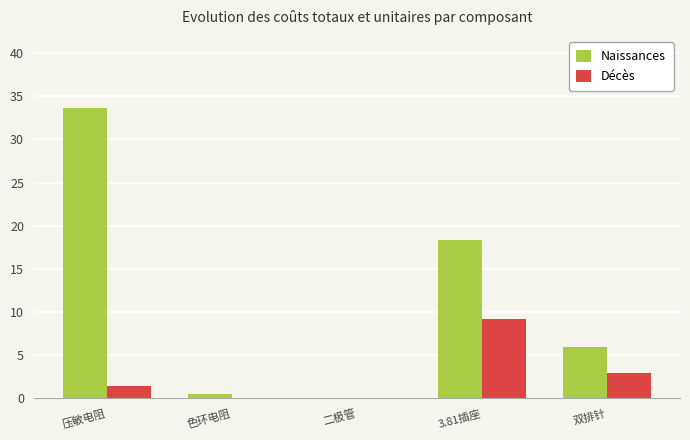

What value does the Décès series have at 双排针?

3.0